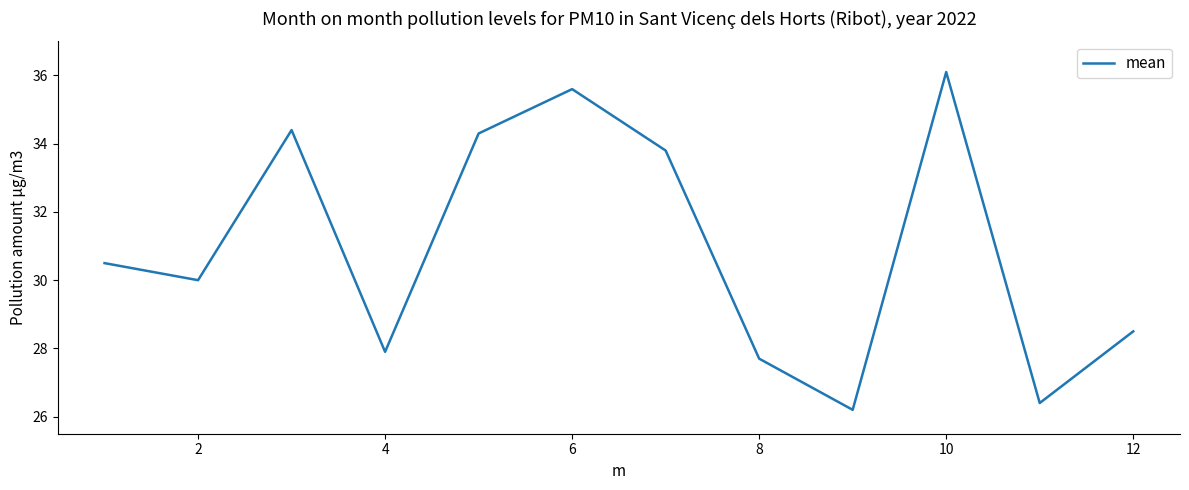

What is the difference between the maximum and minimum values?

9.9